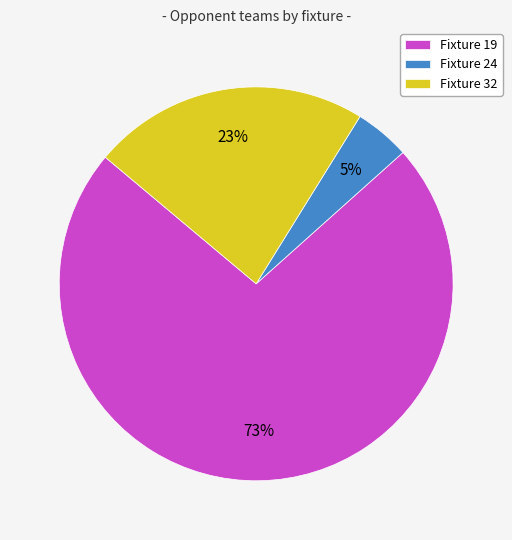

Does Fixture 19 account for over 50% of the chart?

Yes